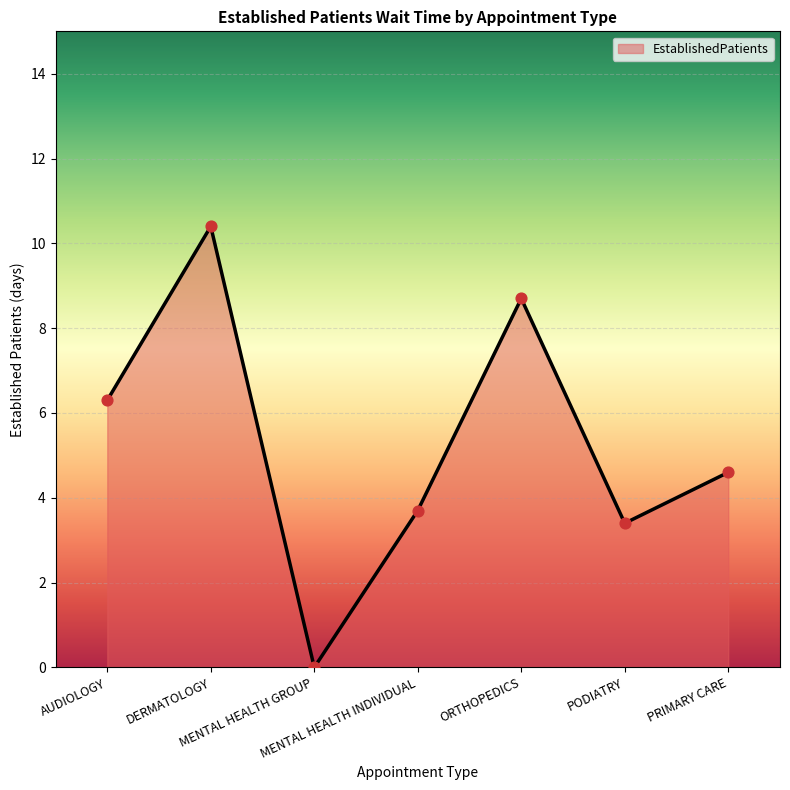

Approximately how many times larger is the value at PRIMARY CARE compared to AUDIOLOGY?

0.7